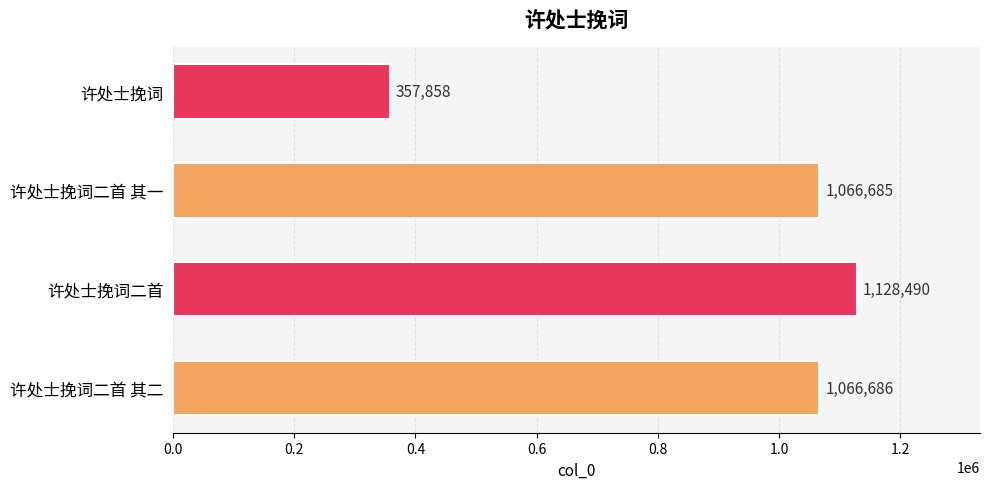

Rank the categories by value from lowest to highest.

许处士挽词, 许处士挽词二首 其一, 许处士挽词二首 其二, 许处士挽词二首